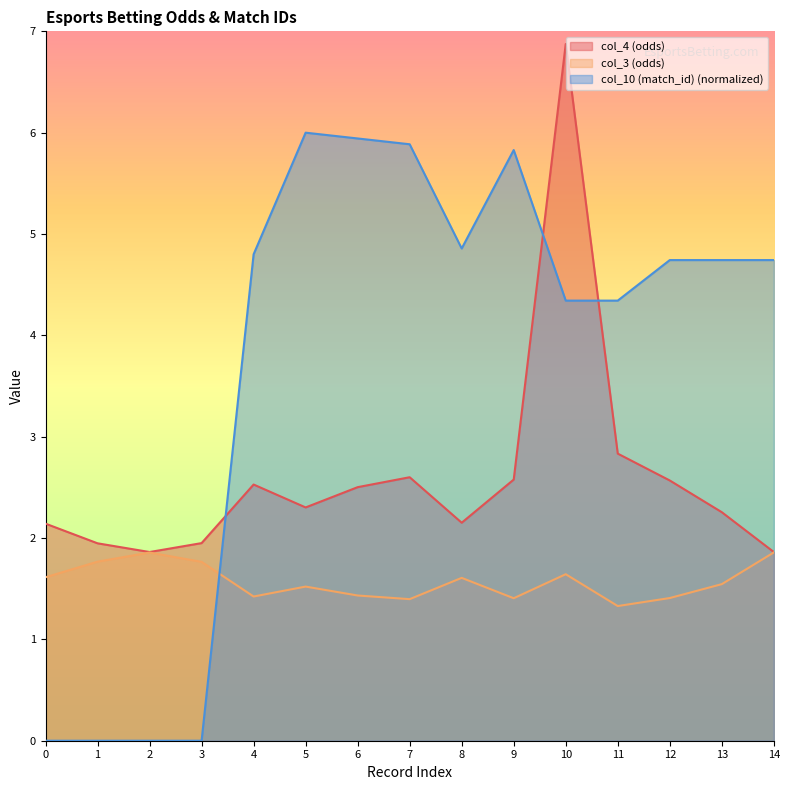

In col_10 (match_id), how many points are lower than both neighbors (excluding endpoints)?

1